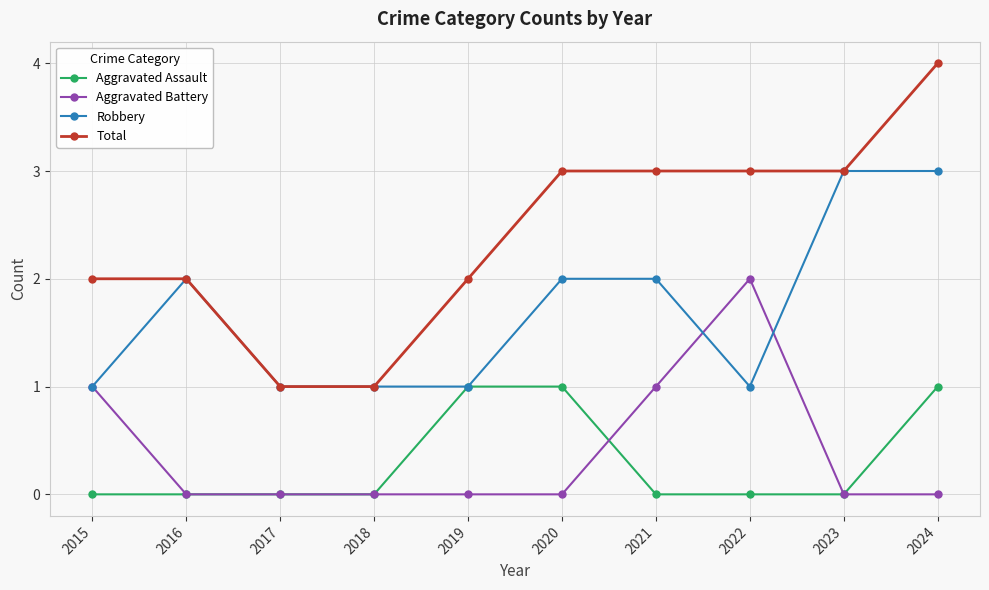

What is the spread (max minus min) of values at 2024?

4